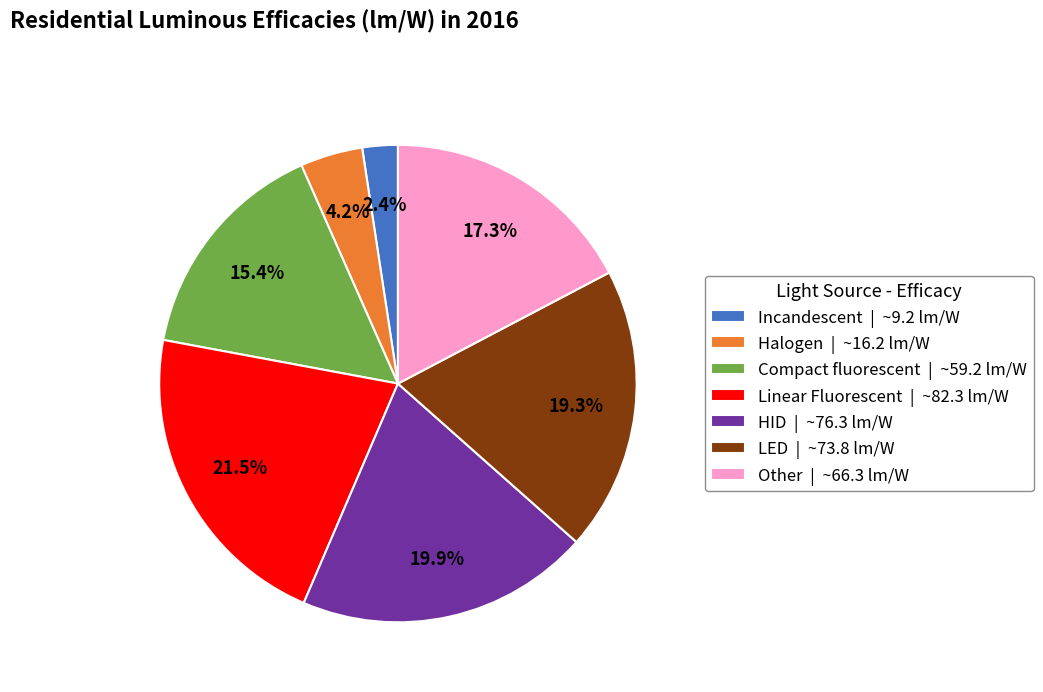

Between Linear Fluorescent and Compact fluorescent, which is larger?

Linear Fluorescent